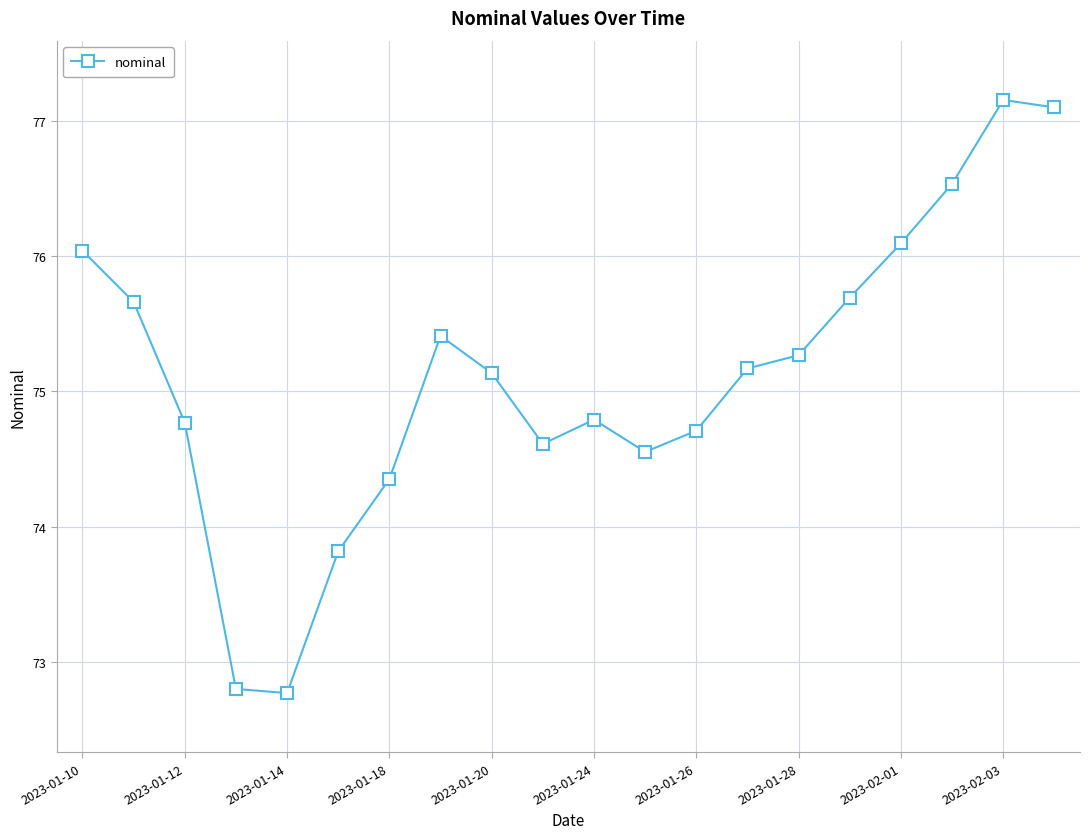

What is the maximum value shown in the chart?

77.2